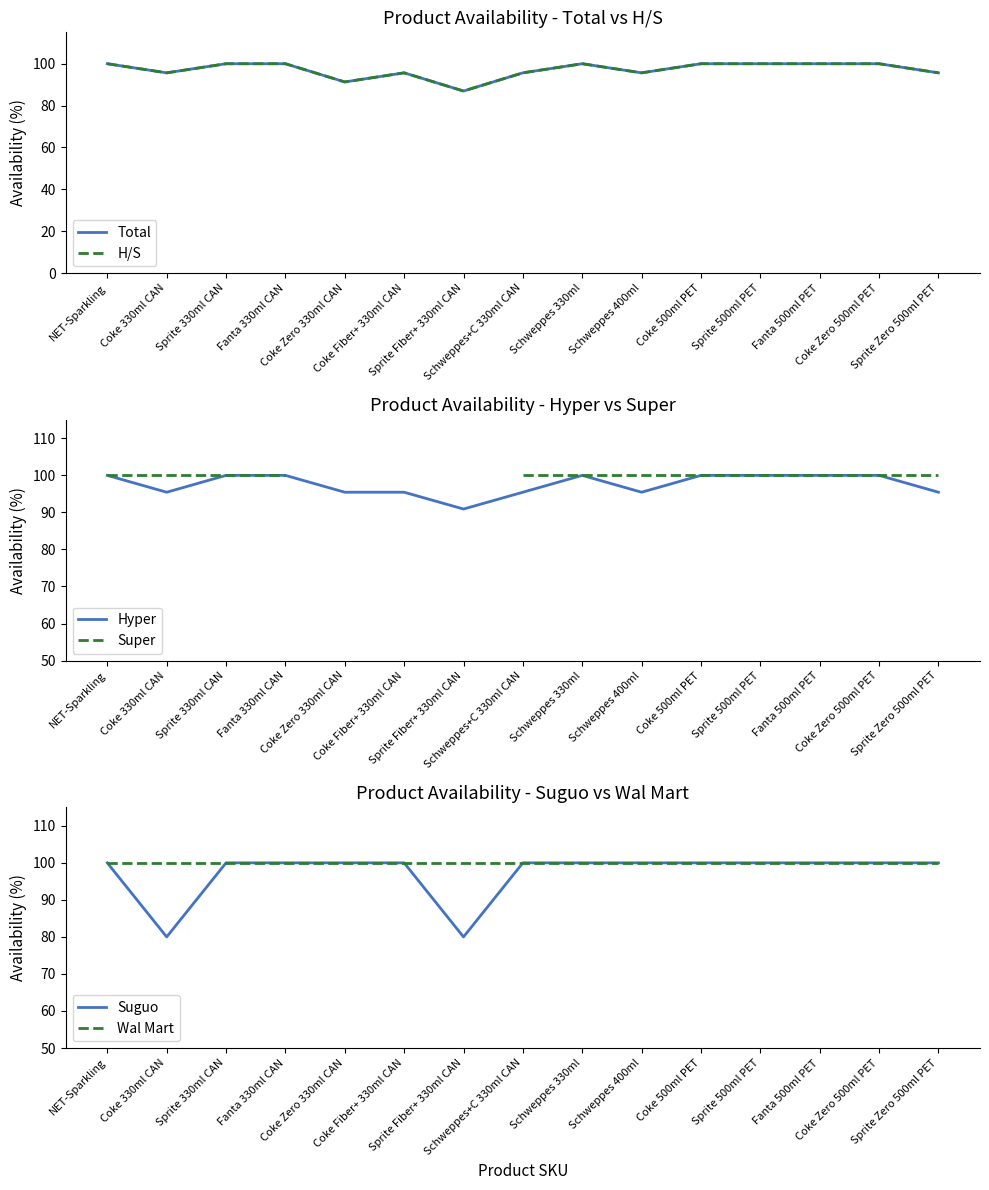

True or false: H/S and Total cross at least once.

False